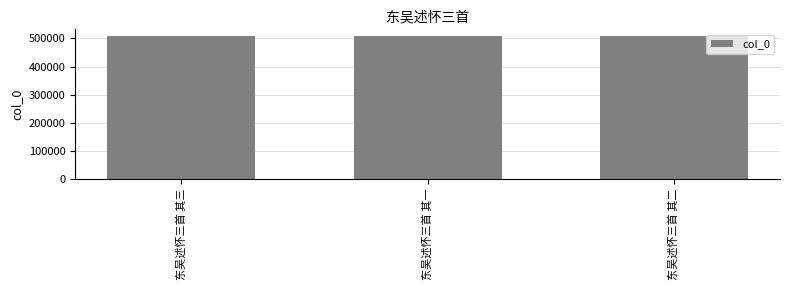

Does the chart contain stacked bars?

No